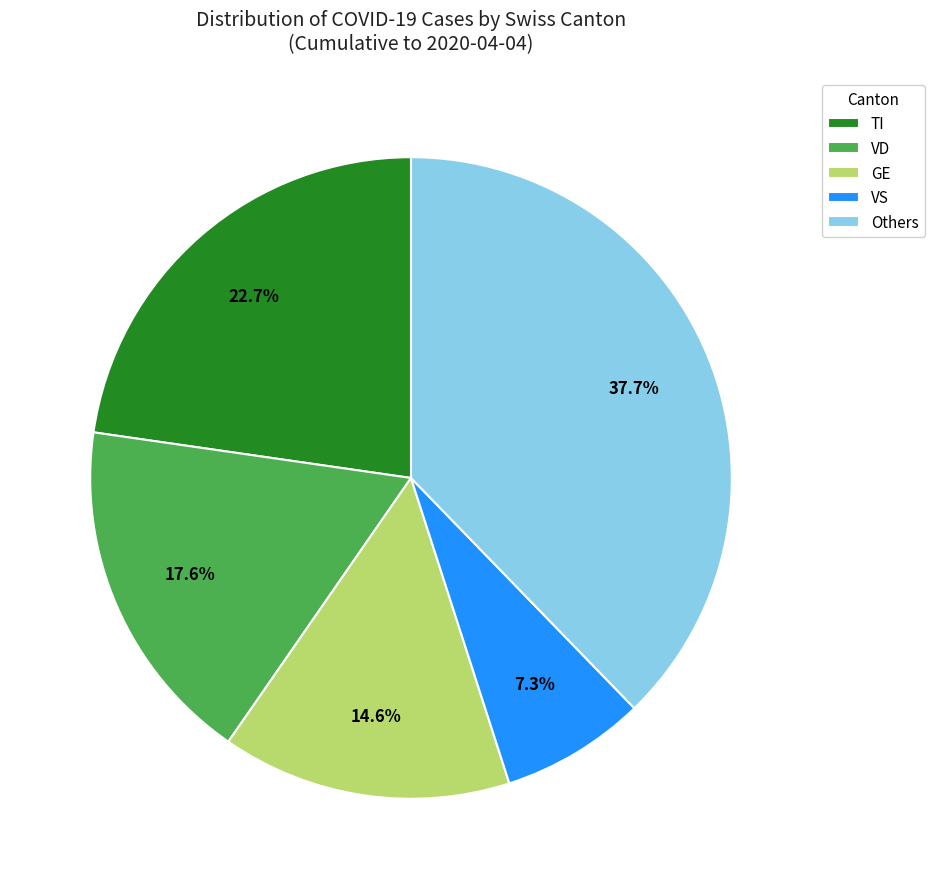

How many slices are in this pie chart?

5